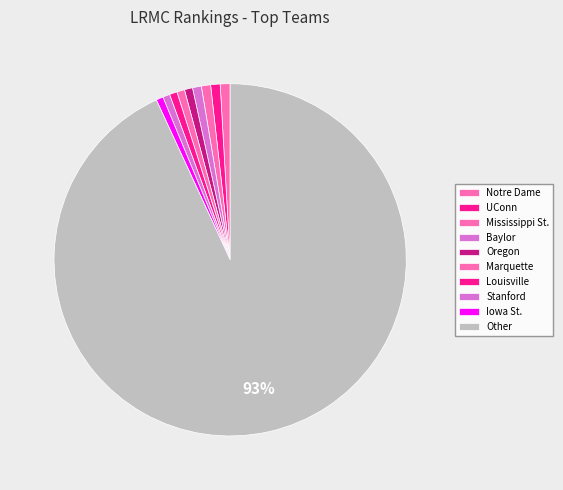

Count the number of slices in the pie.

10